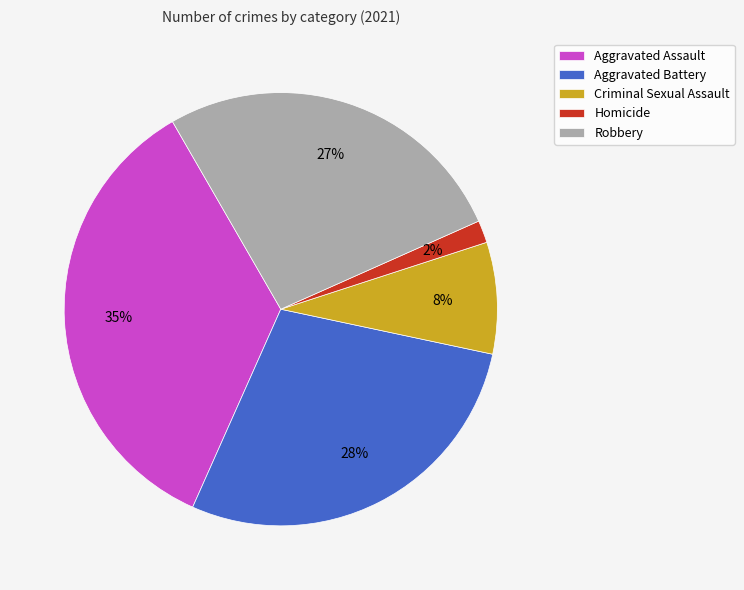

True or false: Homicide accounts for 2% of the total.

True